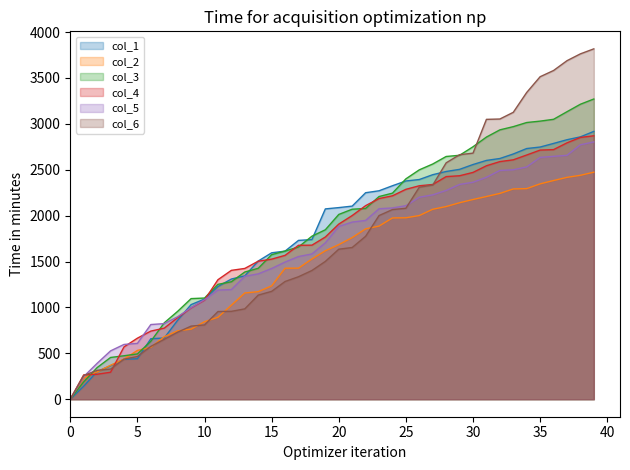

The value of col_3 at 11 is 1251.3. True or false?

True